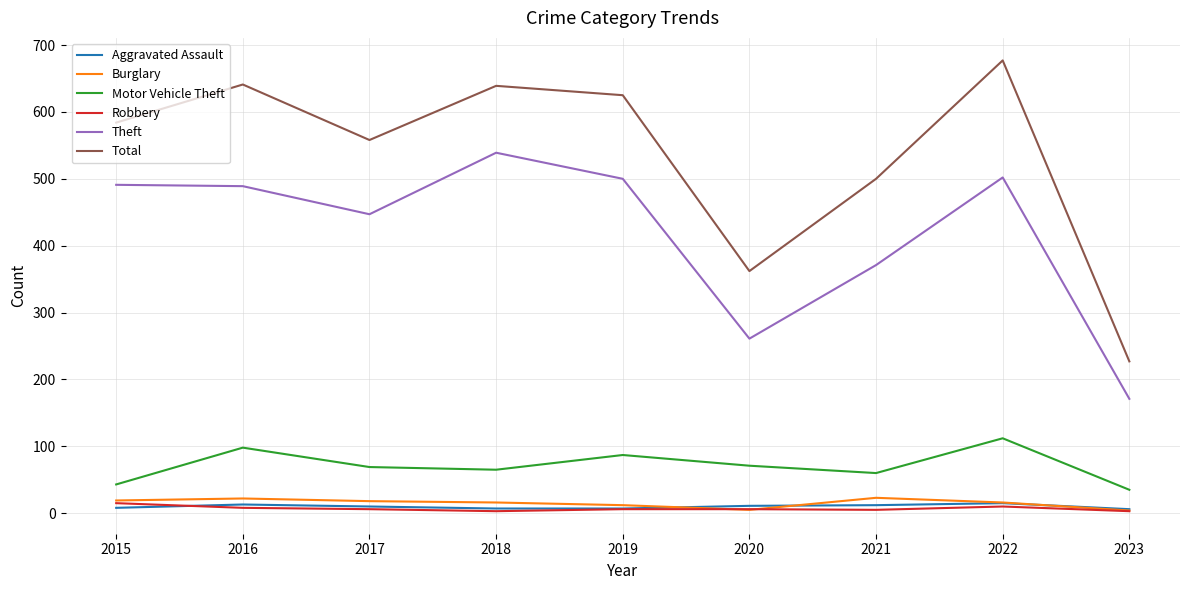

True or false: Burglary and Motor Vehicle Theft cross at least once.

False